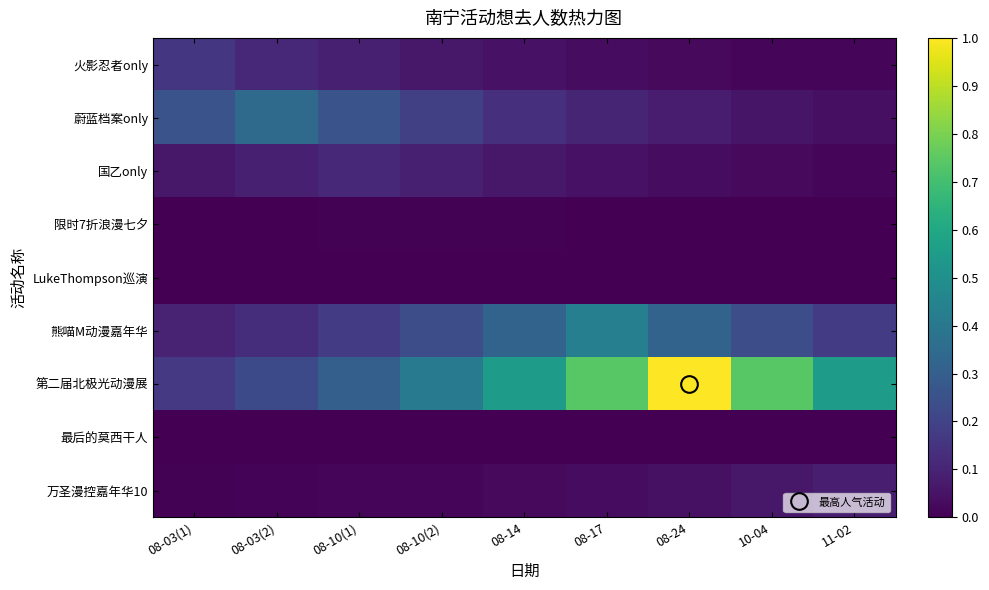

Count the number of categories in the chart.

9